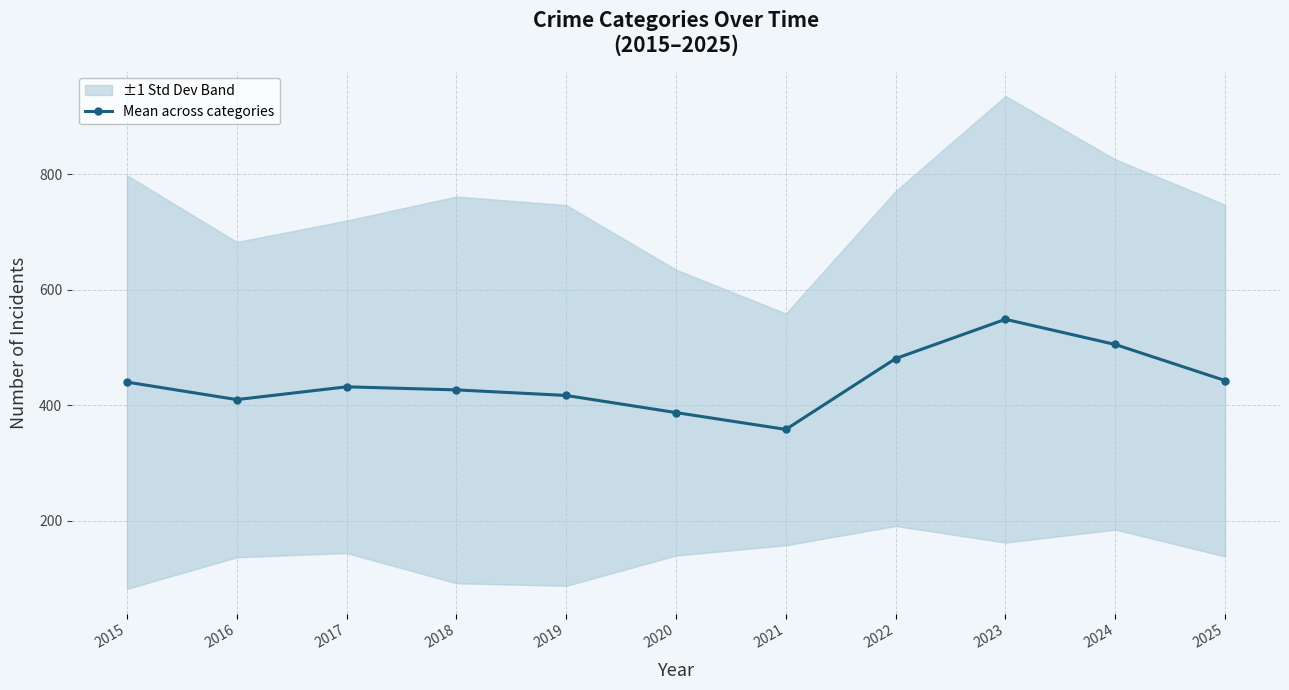

What is the smallest value displayed?

358.0